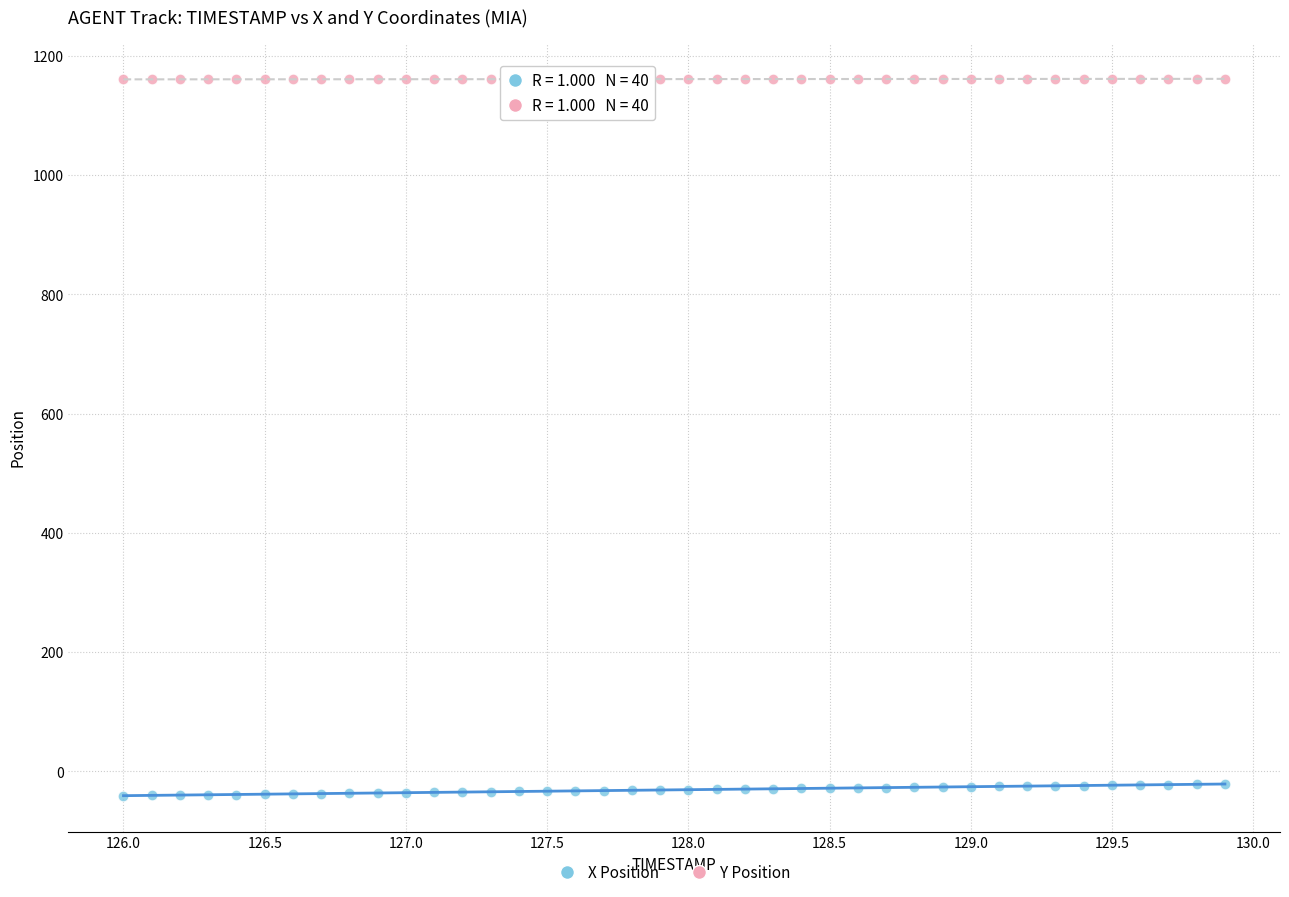

Which series reaches the minimum Y coordinate?

X Position